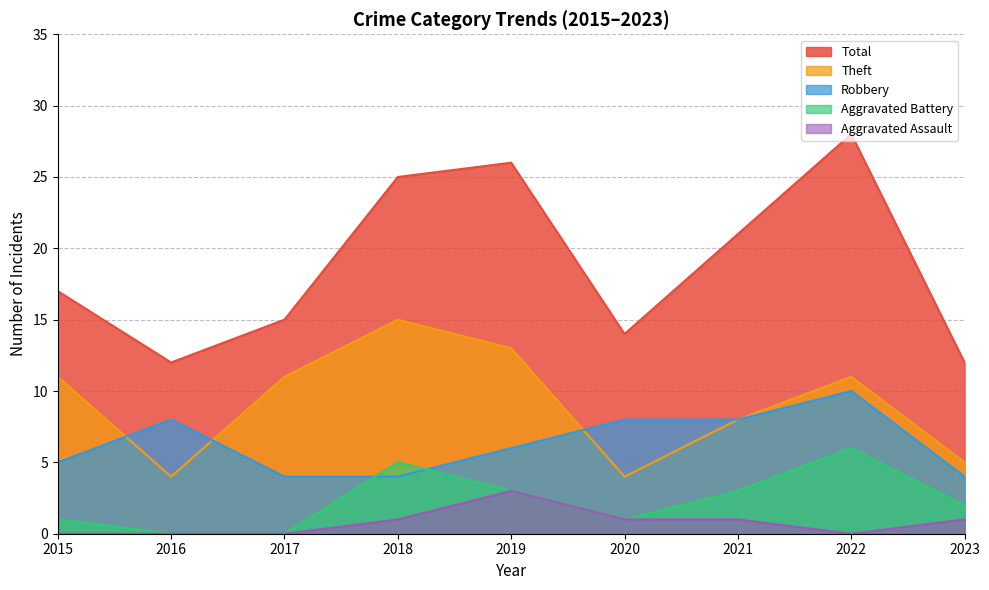

What is the maximum value shown in the chart?

28